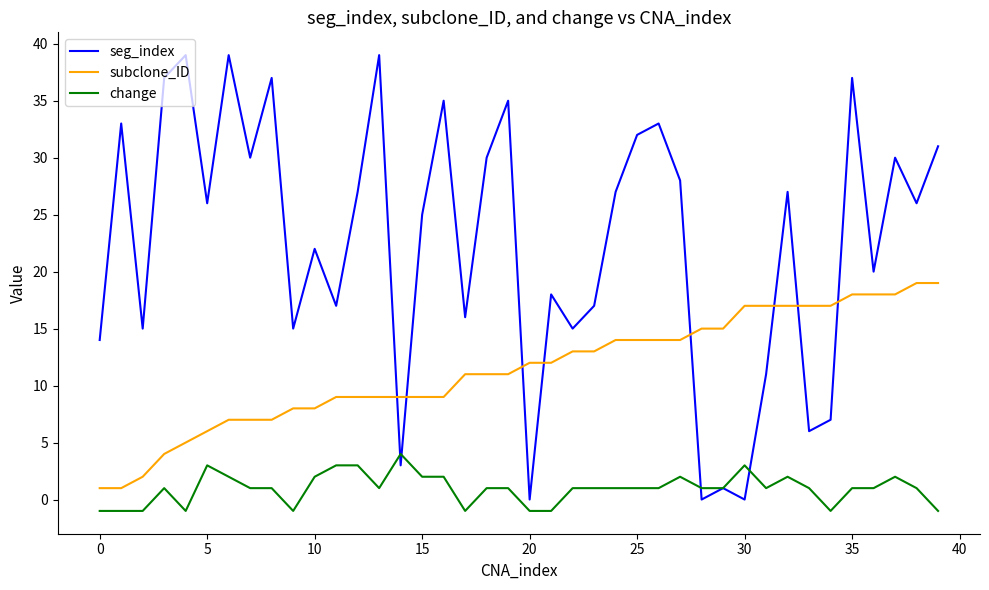

True or false: subclone_ID and change intersect in this chart.

False